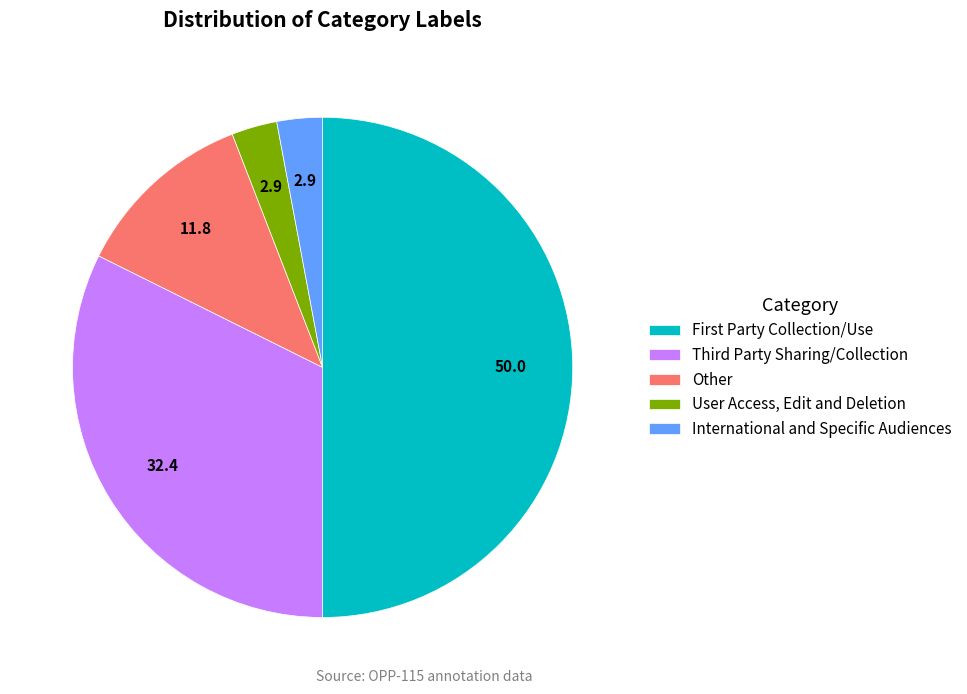

Is it true that User Access, Edit and Deletion is 17% of the pie?

False